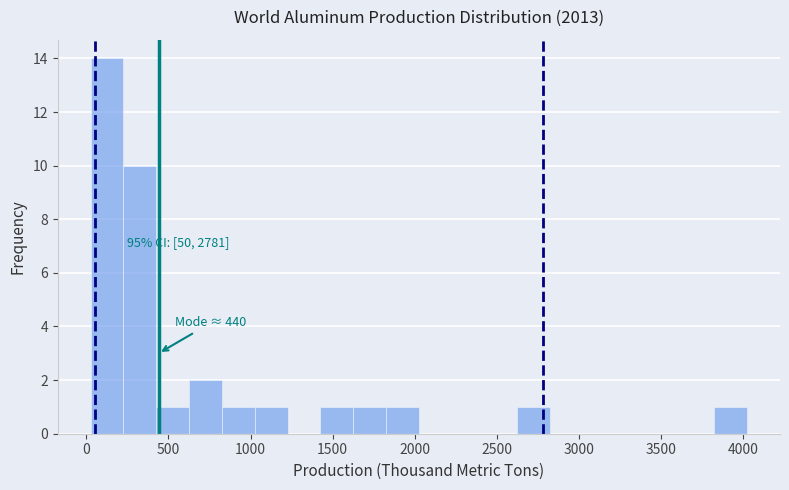

Read against the x-axis, roughly where is the centre of the tallest bar?

150